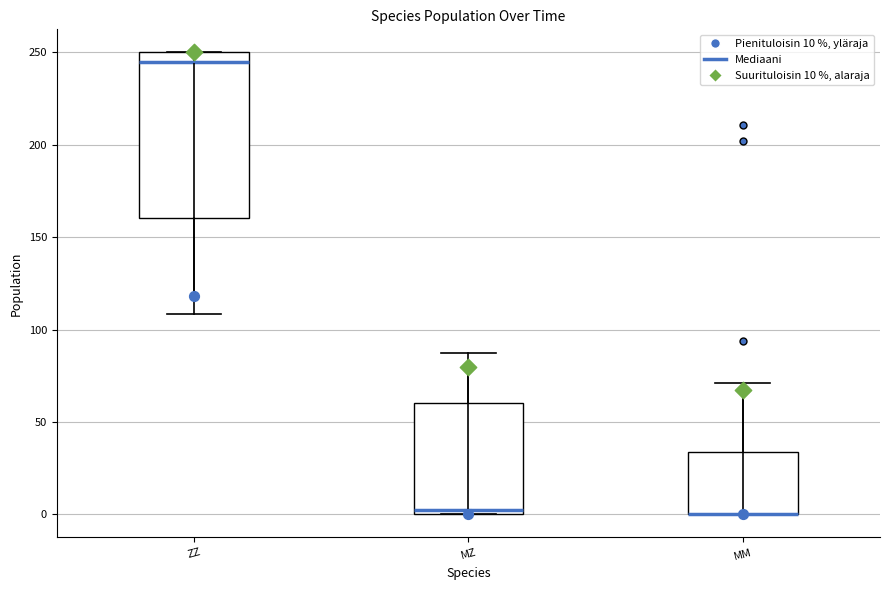

Reading left to right, transcribe this box plot: for each box, give where its median line is, the range the box spans, and where its two whiskers end, as read against the y-axis. The values are not printed on the chart, so give them approximately, as read against the axis.

ZZ: median 245, box 160 to 250, whiskers 110 to 250
MZ: median 0 (just above the box's lower edge), box 0 to 60, whiskers 0 to 85
MM: median 0 (drawn on the box's lower edge), box 0 to 35, whiskers 0 to 70